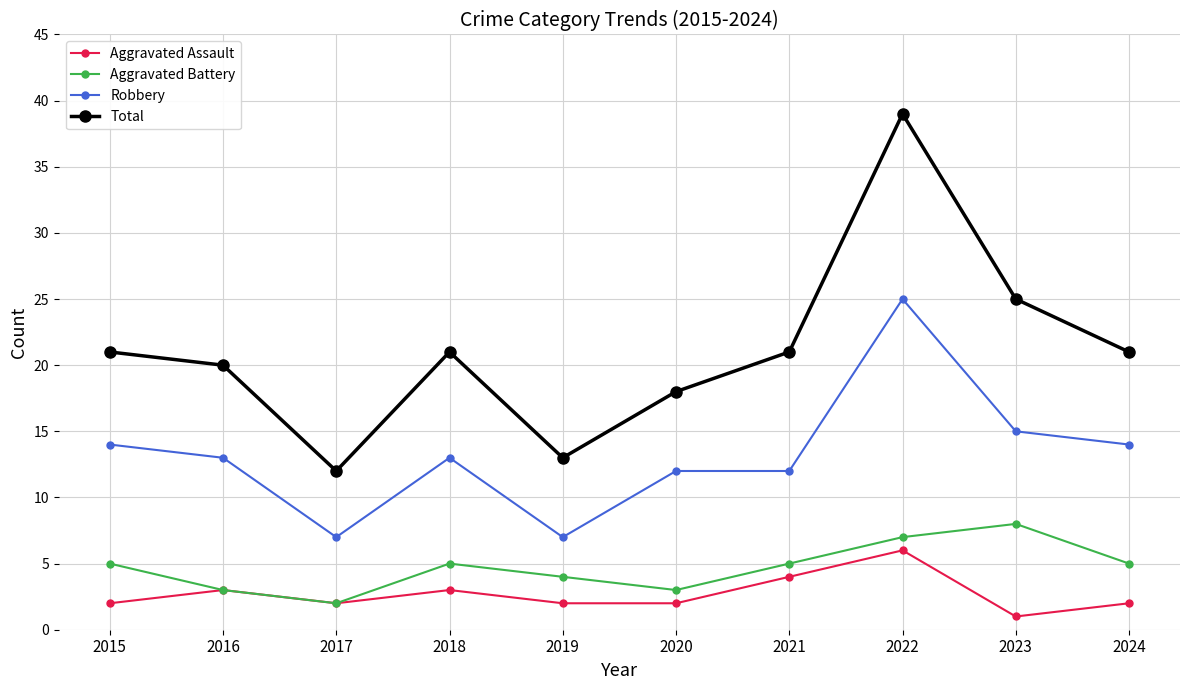

Which category has the highest value in the Aggravated Battery series?

2023